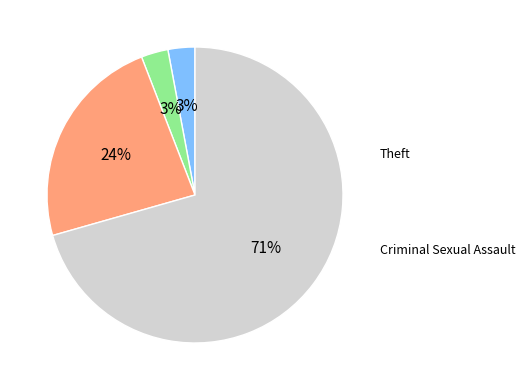

Is there a majority slice in this chart?

Yes